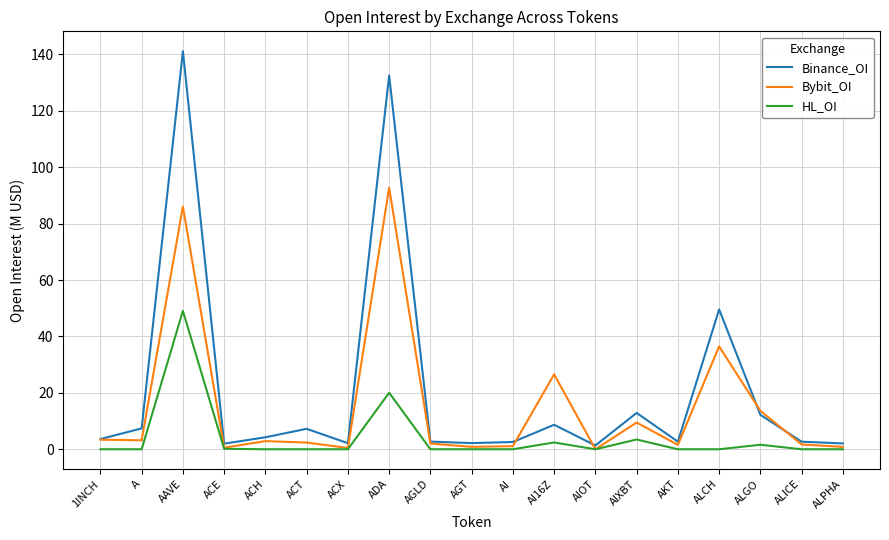

What is the difference between the highest and lowest values at A?

7.4